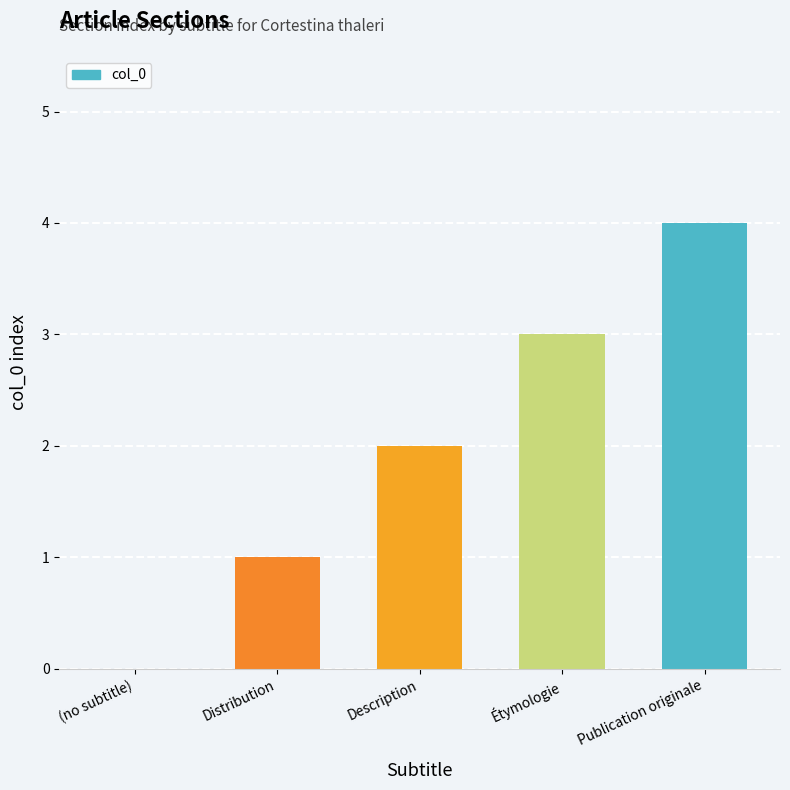

Which has a higher value, Étymologie or Distribution?

Étymologie